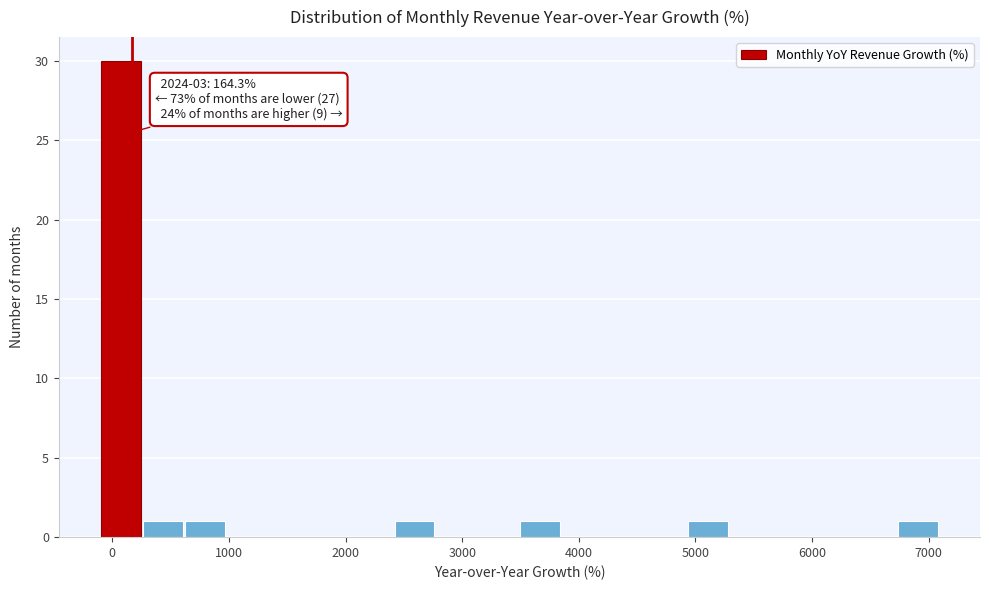

Around what value on the x-axis is the tallest bar? Give the approximate position of its centre, as read against the axis.

100